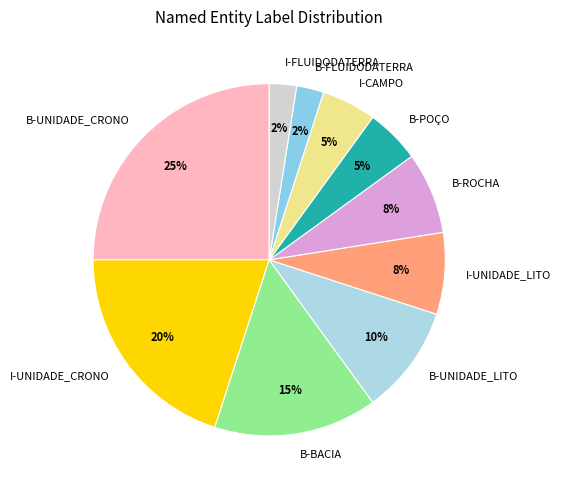

Count the number of slices in the pie.

10